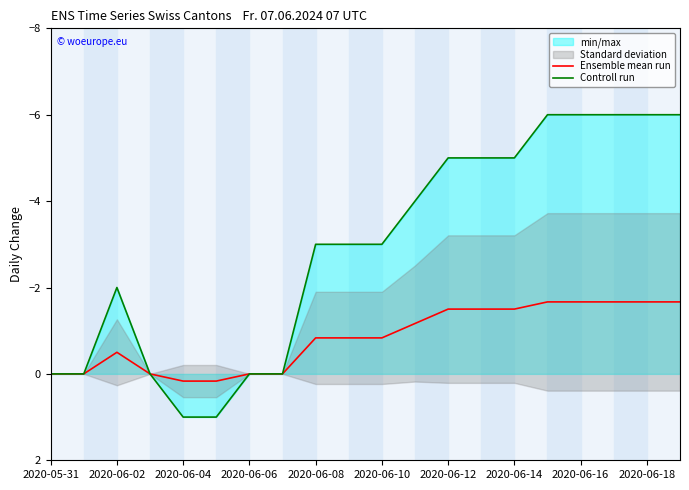

In Controll run, how many points are lower than both neighbors (excluding endpoints)?

1